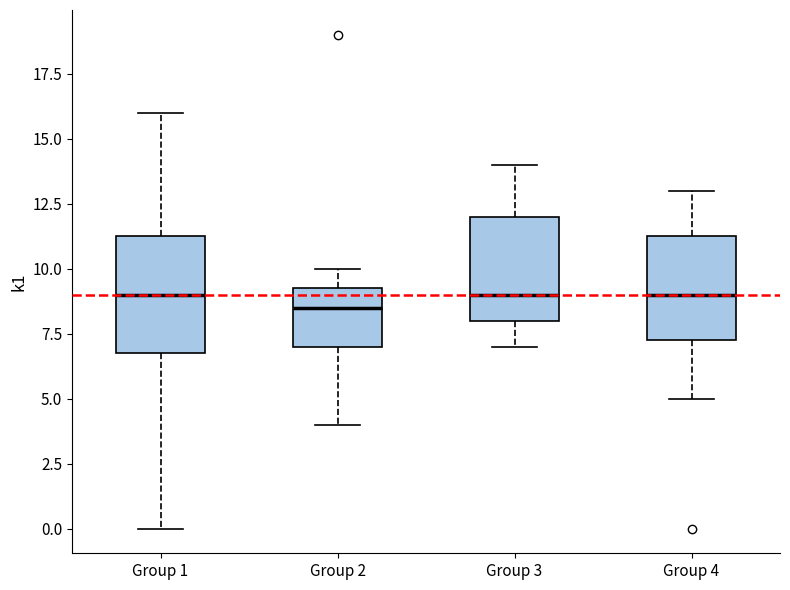

Reading left to right, read every box against the y-axis: the position of its median line, the range the box covers, and the ends of its whiskers. The values are not printed on the chart, so give them approximately, as read against the axis.

Group 1: median 9.0, box 7.0 to 11.5, whiskers 0.0 to 16.0
Group 2: median 8.5, box 7.0 to 9.5, whiskers 4.0 to 10.0
Group 3: median 9.0, box 8.0 to 12.0, whiskers 7.0 to 14.0
Group 4: median 9.0, box 7.5 to 11.5, whiskers 5.0 to 13.0